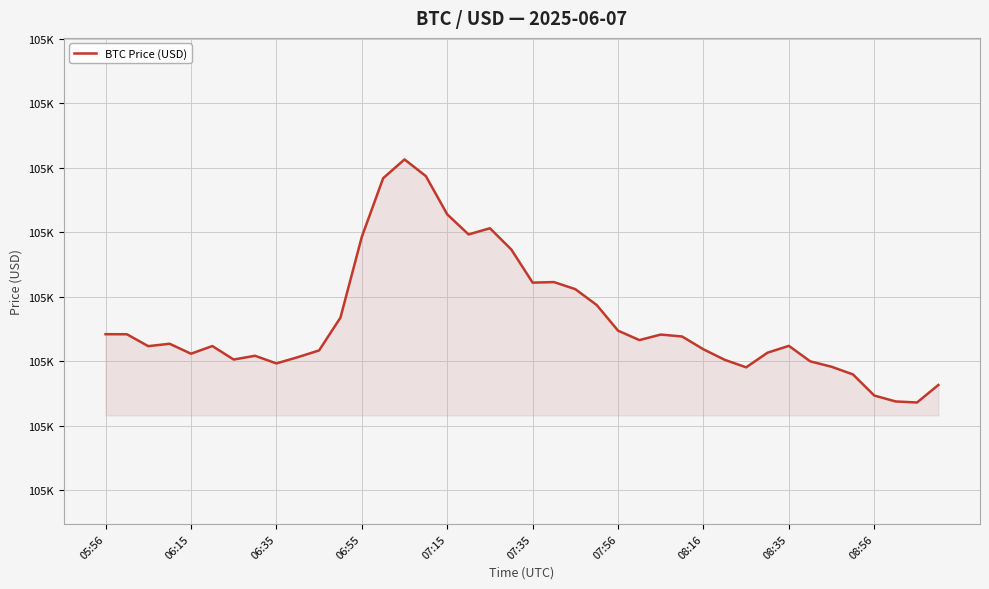

Reading right to left, what are all the values shown in this chart?

104863.0	104835.9	104837.5	104846.6	104879.4	104891.3	104899.7	104923.7	104913.1	104890.4	104902.0	104918.4	104938.2	104941.2	104932.6	104947.3	104987.1	105011.6	105022.6	105021.8	105073.2	105106.1	105096.5	105127.7	105187.0	105212.8	105183.7	105092.7	104967.5	104916.6	104906.1	104896.5	104908.3	104902.5	104923.4	104911.5	104927.0	104923.2	104941.7	104941.8